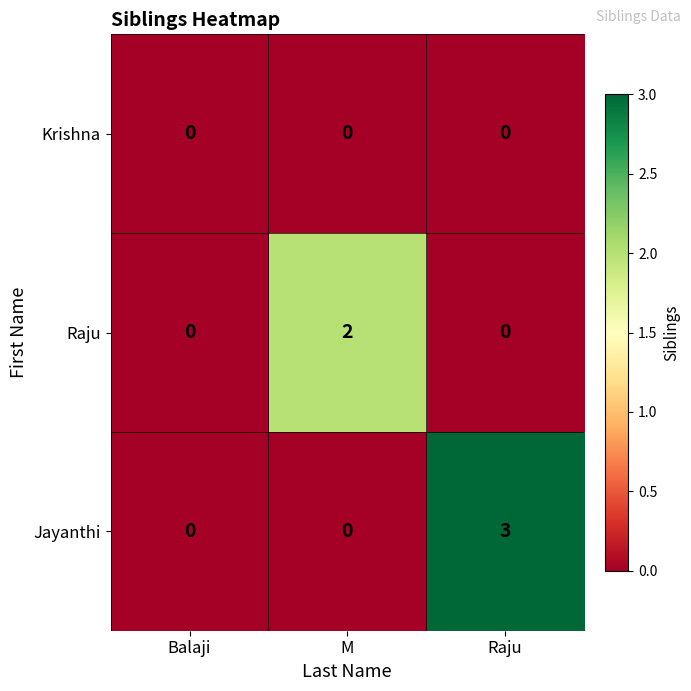

Is it true that Krishna equals 0 at Raju?

True